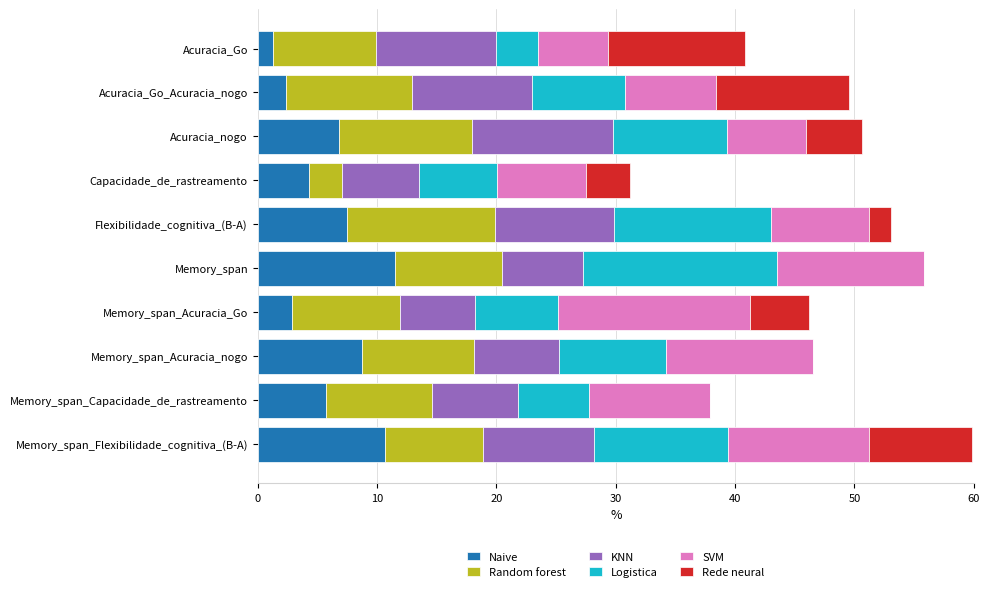

What is the highest value of the Naive series?

11.5